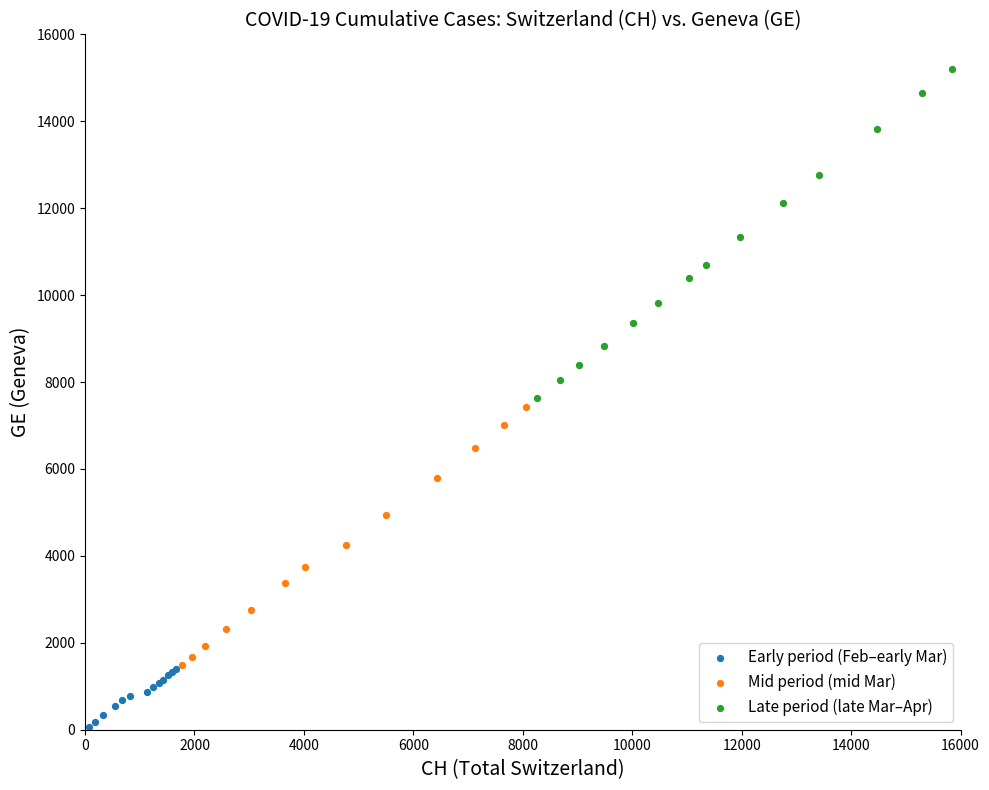

Which series contains the highest Y value?

Late period (late Mar–Apr)